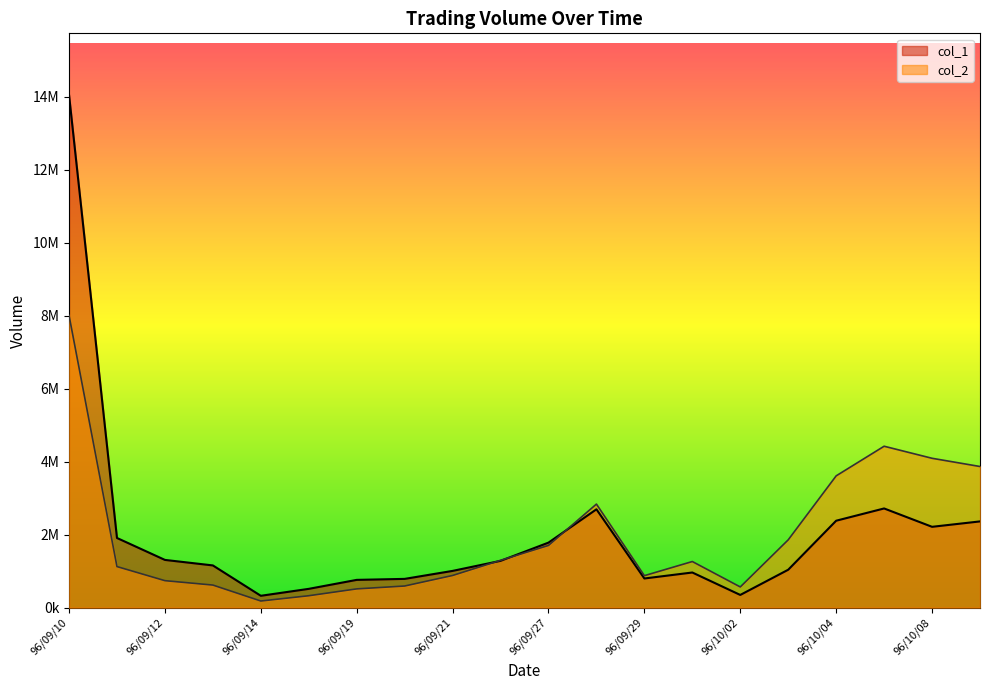

What is the highest value of the col_2 series?

8010560